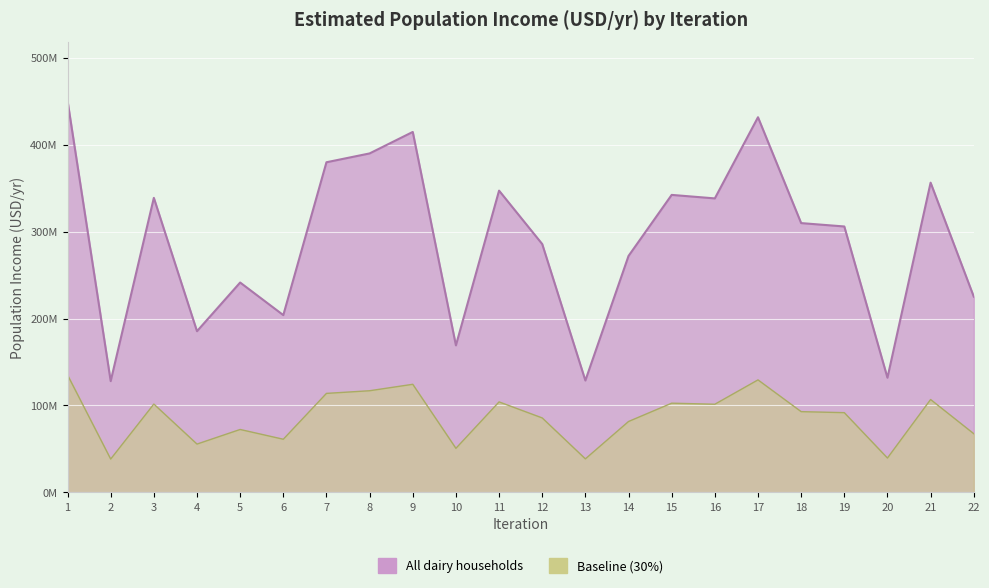

What is the difference between the values at 22 and 8?

164655723.4